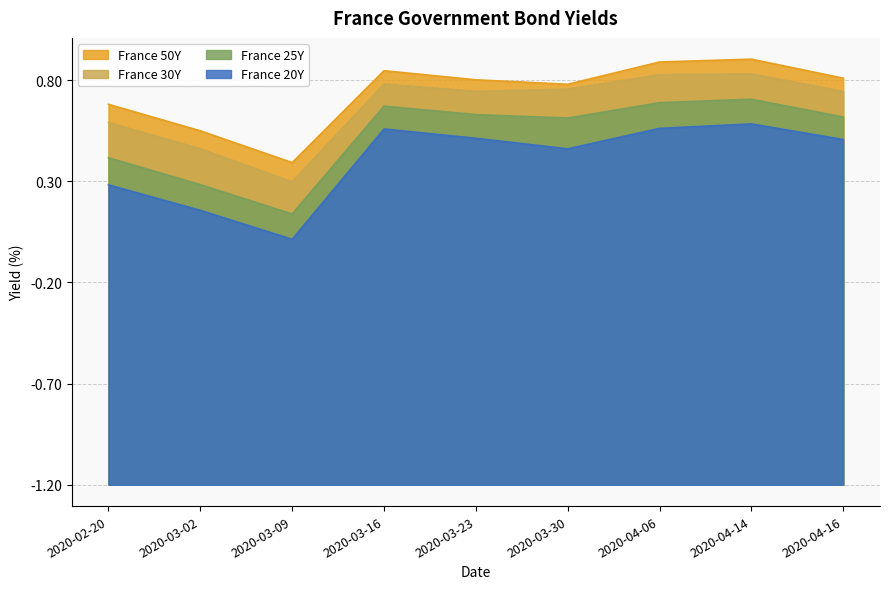

What position from the right is 2020-03-23?

5